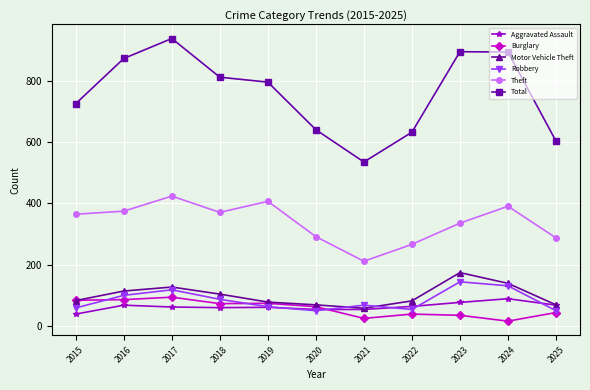

True or false: Aggravated Assault and Theft intersect in this chart.

False